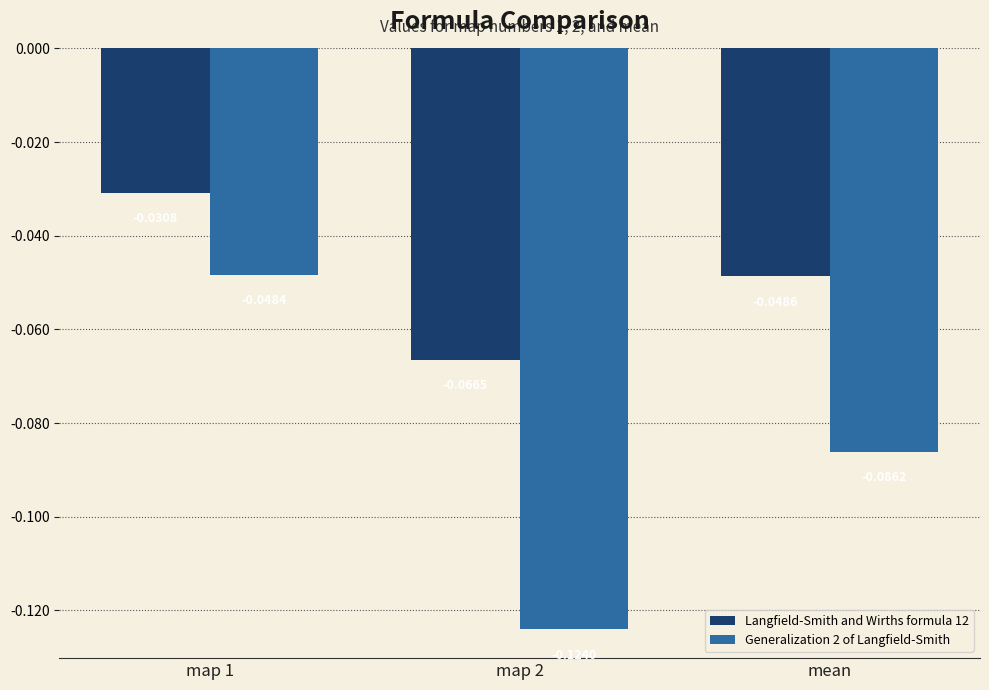

What are all the series names shown in the legend?

Langfield-Smith and Wirths formula 12, Generalization 2 of Langfield-Smith